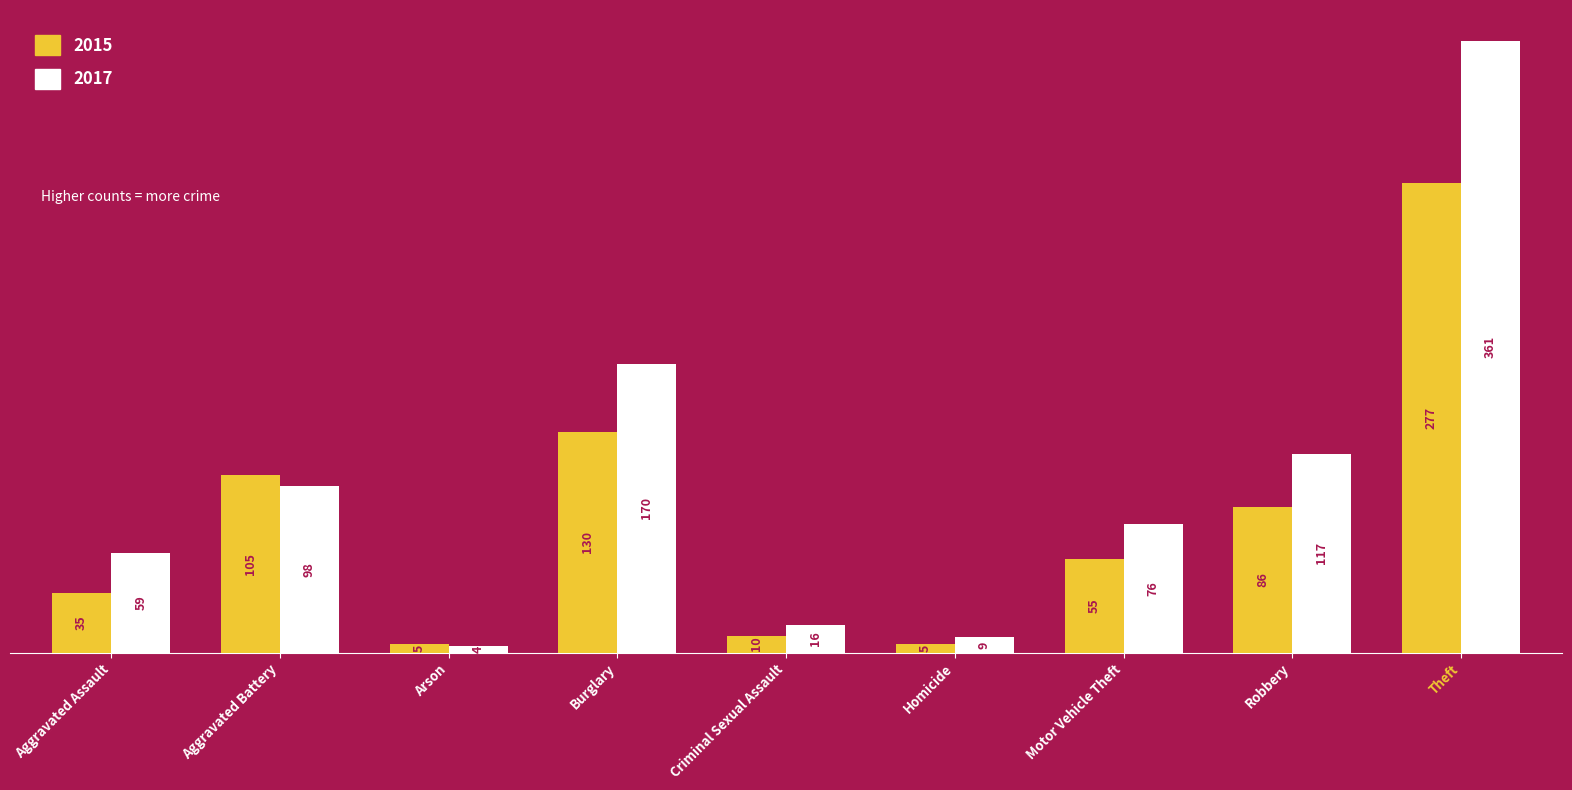

How many data points in 2015 are less than 55?

4